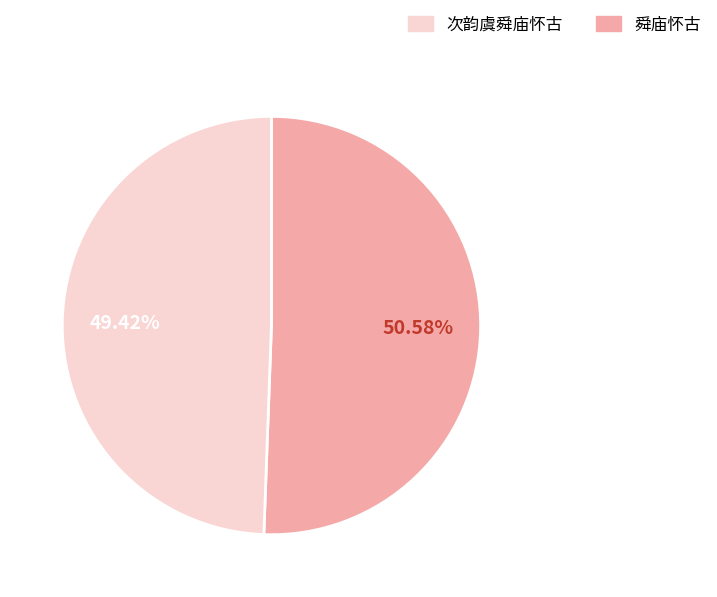

Is there any slice that represents more than half of the pie?

Yes